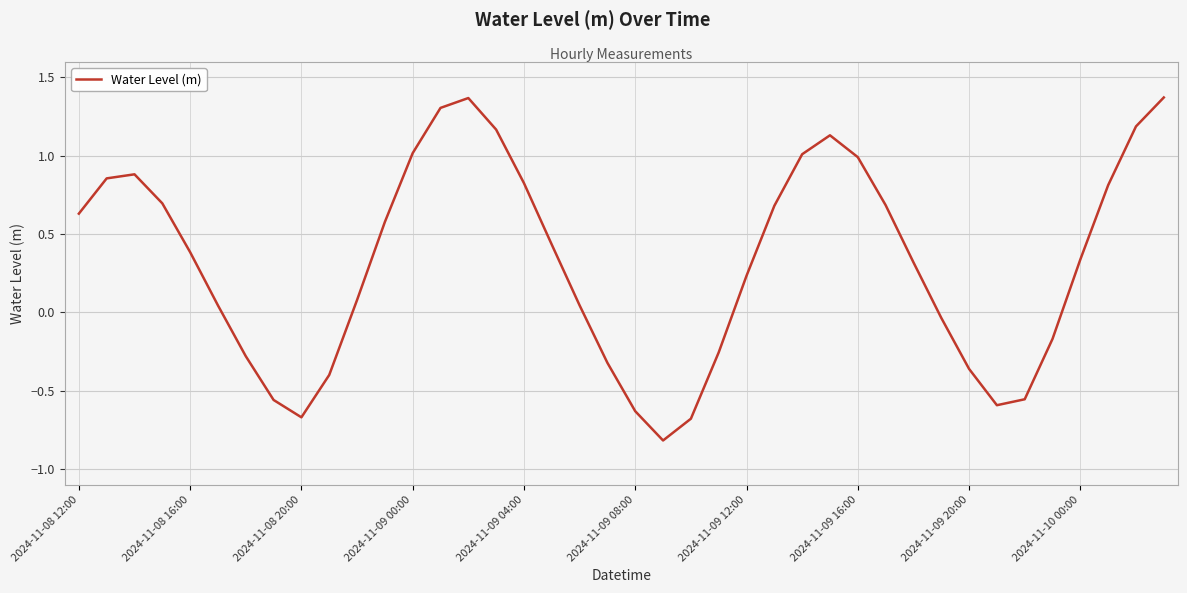

What is the minimum value shown in the chart?

-0.8